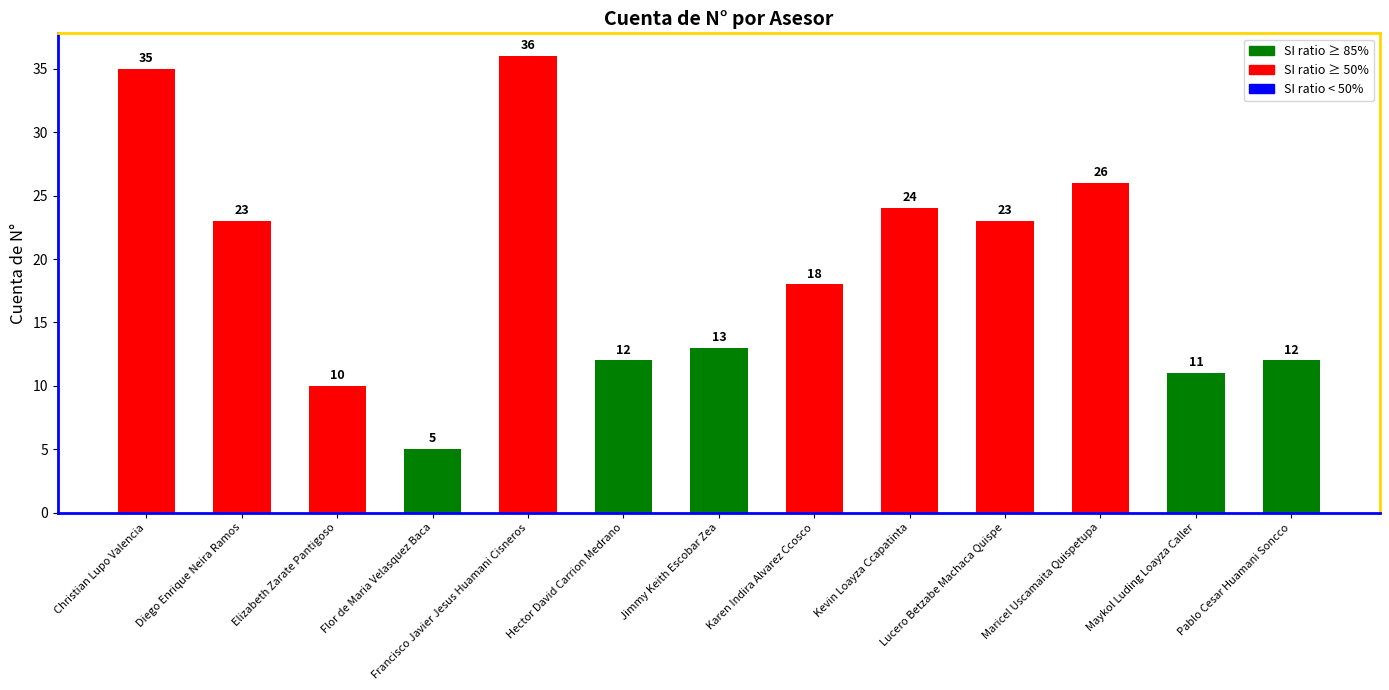

Reading left to right, extract all data points from this chart.

Christian Lupo Valencia=35	Diego Enrique Neira Ramos=23	Elizabeth Zarate Pantigoso=10	Flor de Maria Velasquez Baca=5	Francisco Javier Jesus Huamani Cisneros=36	Hector David Carrion Medrano=12	Jimmy Keith Escobar Zea=13	Karen Indira Alvarez Ccosco=18	Kevin Loayza Ccapatinta=24	Lucero Betzabe Machaca Quispe=23	Maricel Uscamaita Quispetupa=26	Maykol Luding Loayza Caller=11	Pablo Cesar Huamani Soncco=12